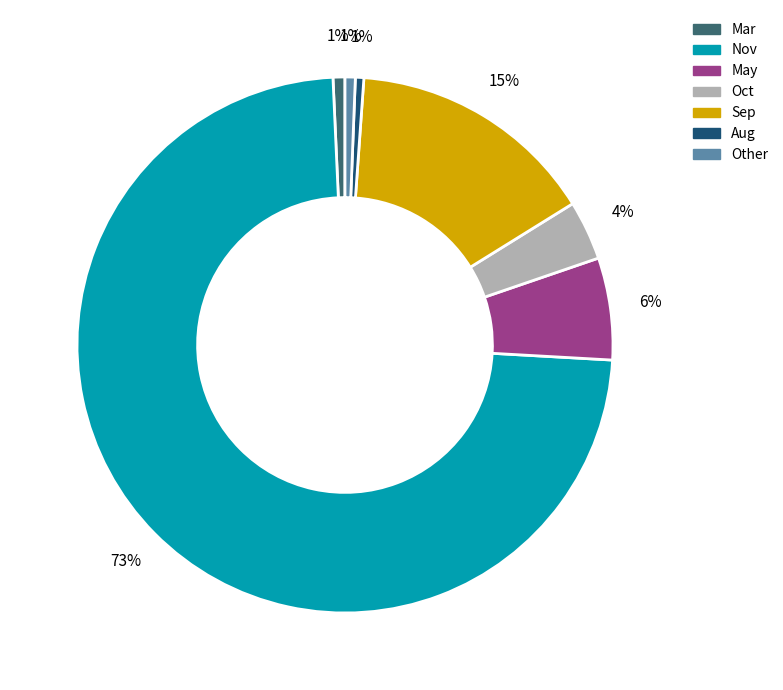

Is the sum of Oct and Aug greater than half?

No